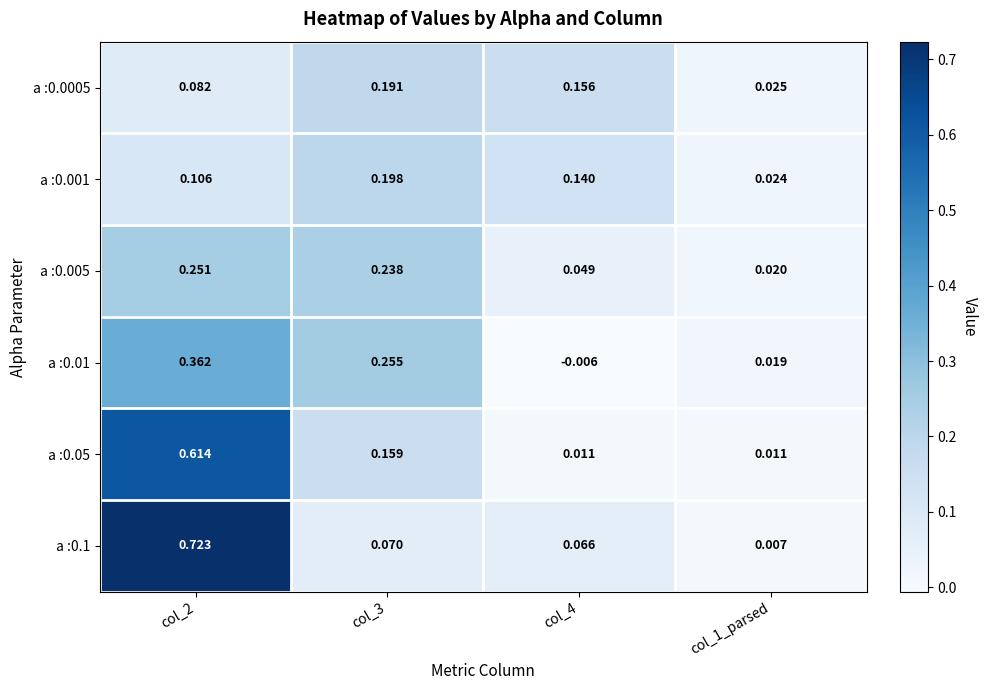

Is the value of a :0.0005 at col_4 greater than the value of a :0.005 at col_1_parsed?

Yes